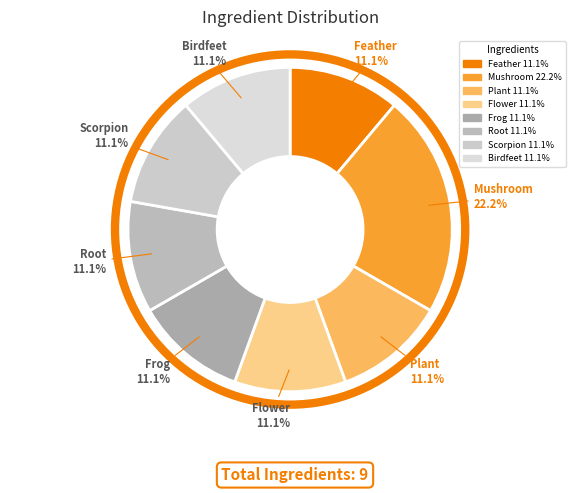

Count the number of slices in the pie.

8